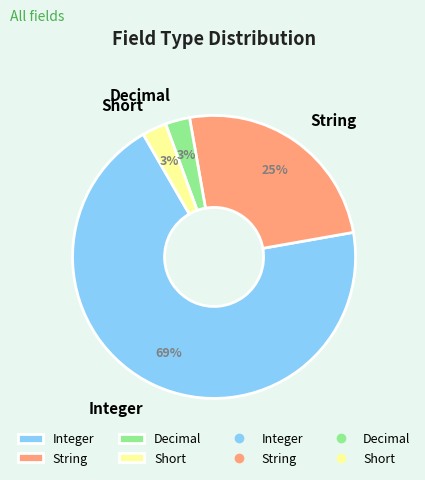

What percentage is the Integer slice, to the nearest percent?

69%